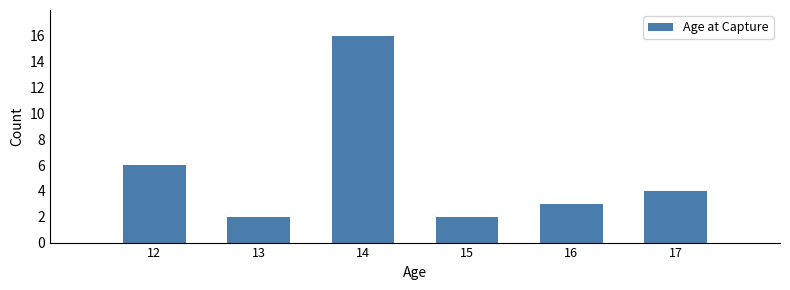

Reading right to left, extract all data points from this chart.

17=4	16=3	15=2	14=16	13=2	12=6